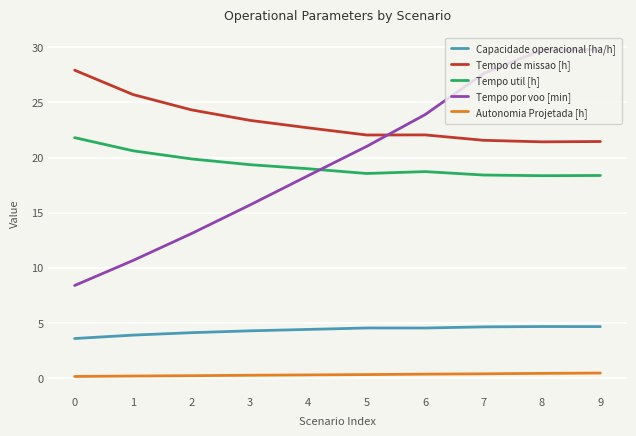

What are all the series names shown in the legend?

Capacidade operacional [ha/h], Tempo de missao [h], Tempo util [h], Tempo por voo [min], Autonomia Projetada [h]